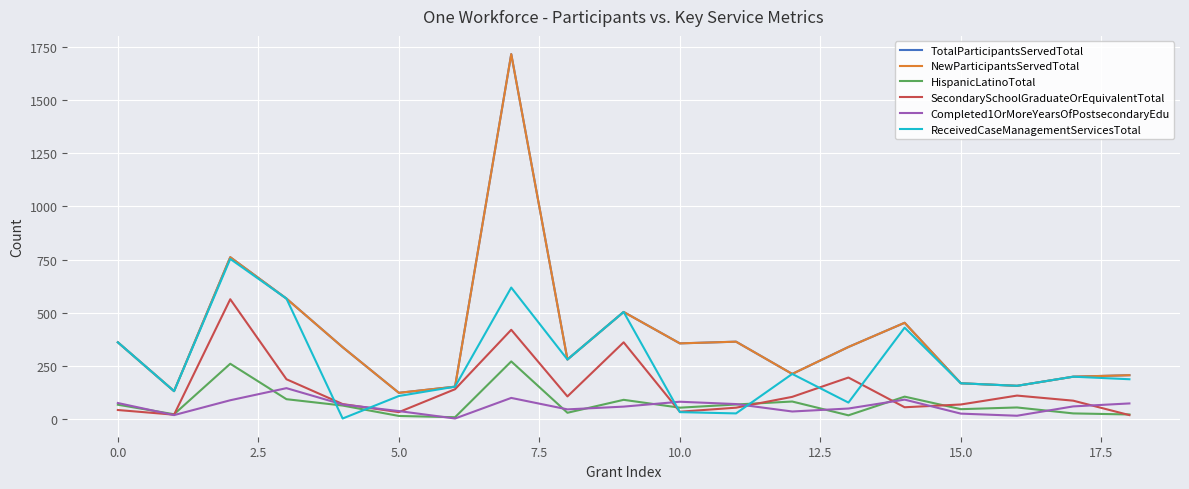

At how many categories does at least one series exceed 449?

5